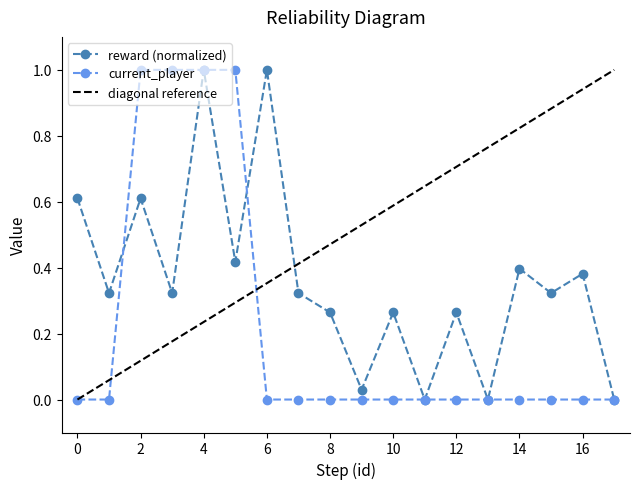

The value of current_player at 8 is 0.0. True or false?

True